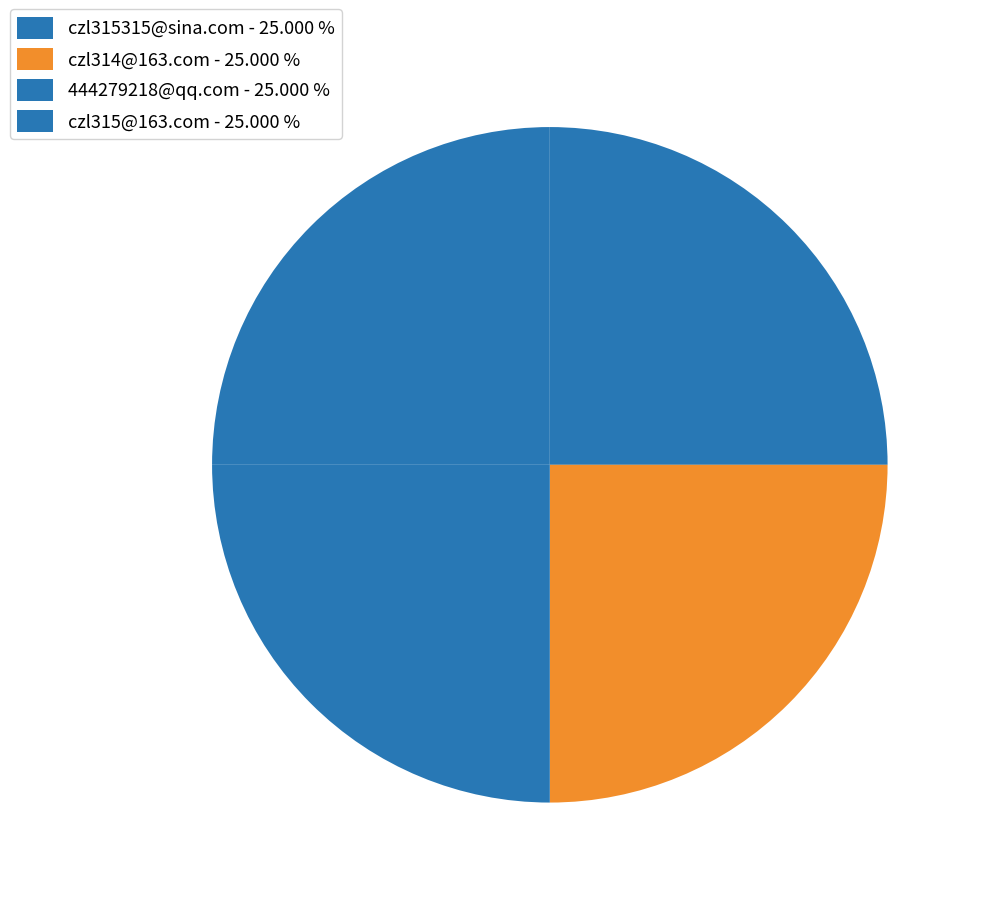

Does any single category account for the majority?

No